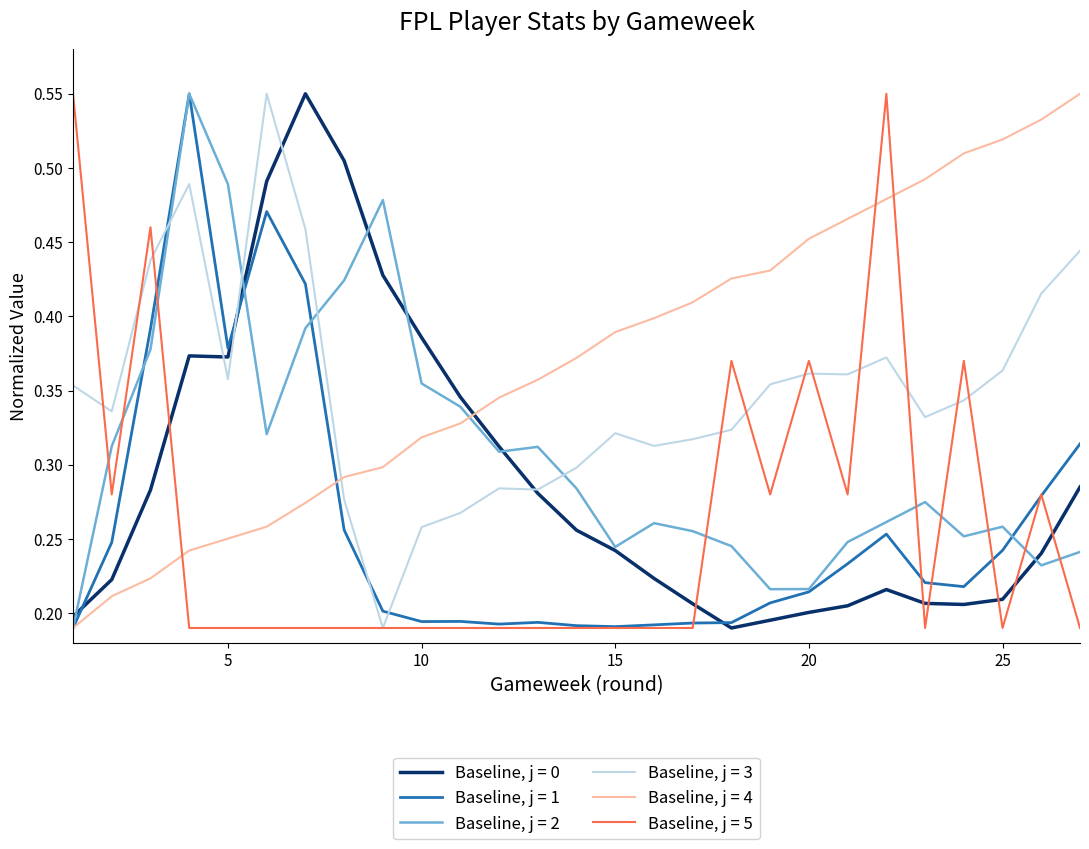

Which series has the largest total across all categories?

Baseline, j = 4